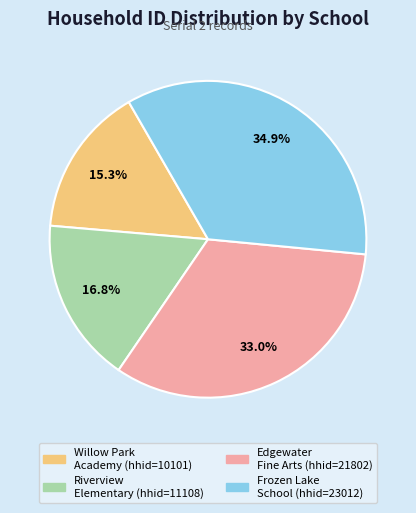

Count the number of slices in the pie.

4